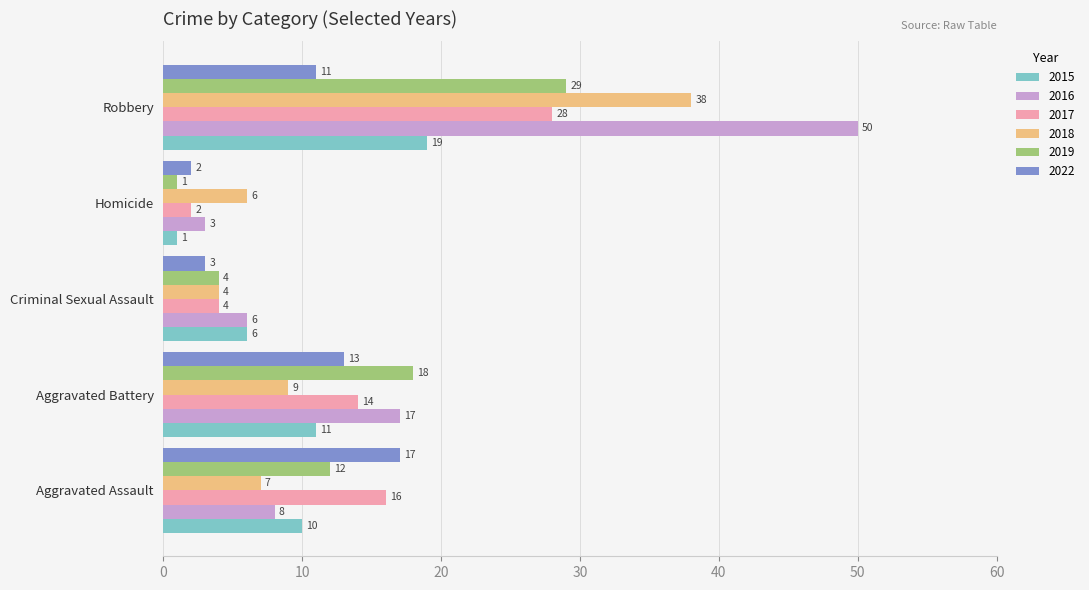

Which series changed the most between Aggravated Assault and Robbery?

2016